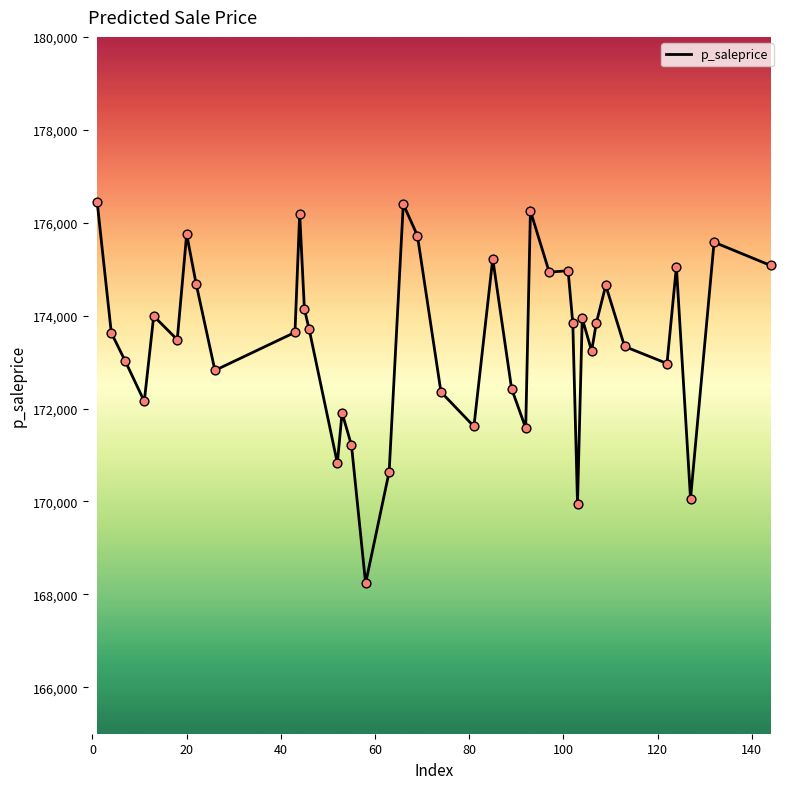

What is the maximum value shown in the chart?

176437.1